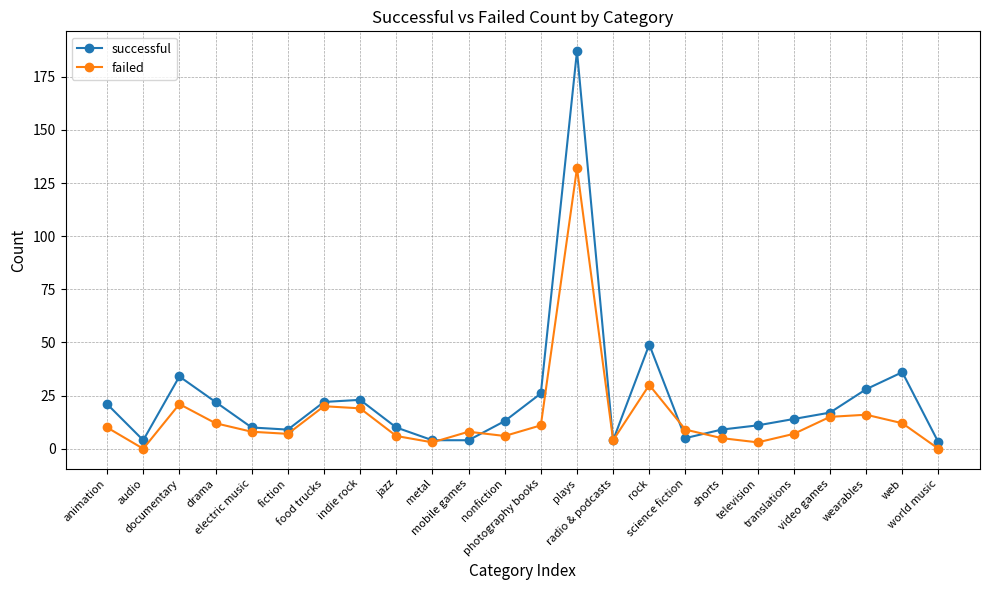

What is the difference between the maximum and minimum values in the successful series?

184